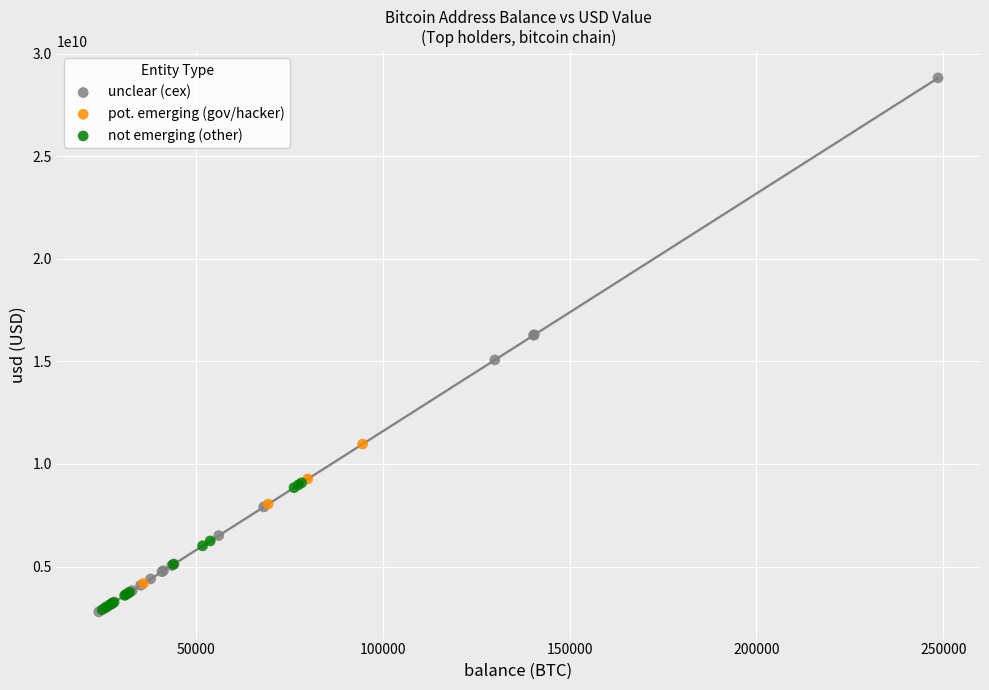

Which series reaches the maximum Y coordinate?

unclear (cex)